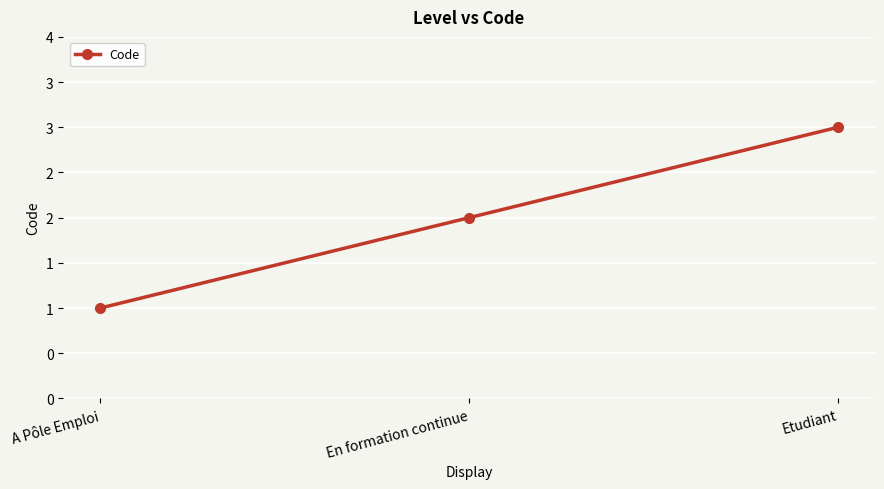

List the labels in order of value, largest first.

Etudiant, En formation continue, A Pôle Emploi